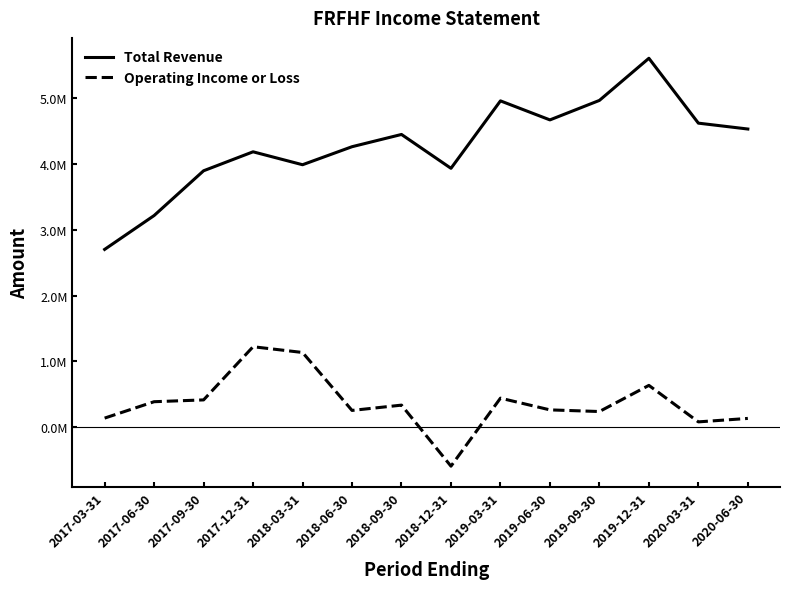

Is this an area chart (filled region under the line)?

No